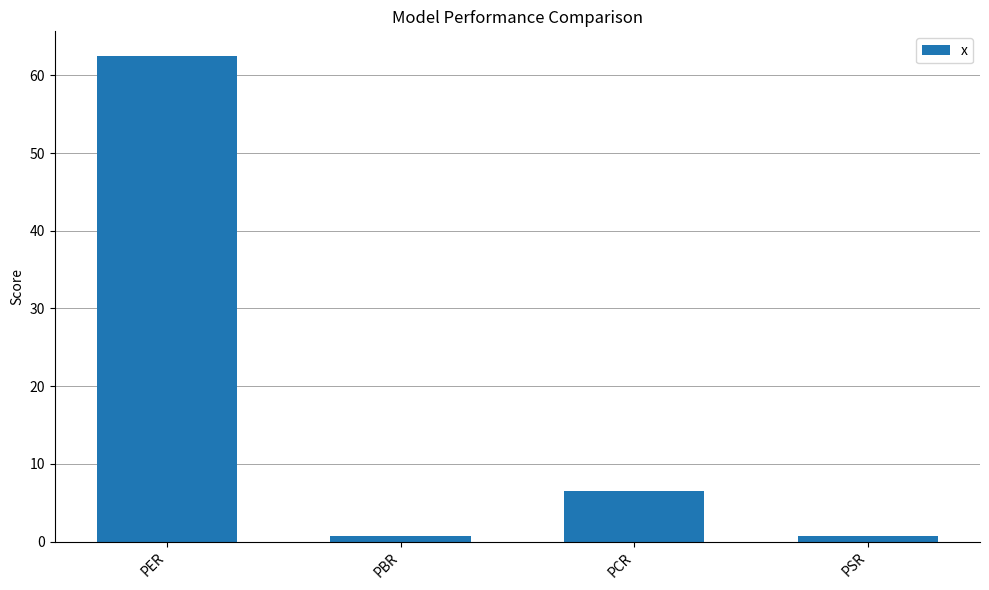

Which has a higher value, PER or PBR?

PER